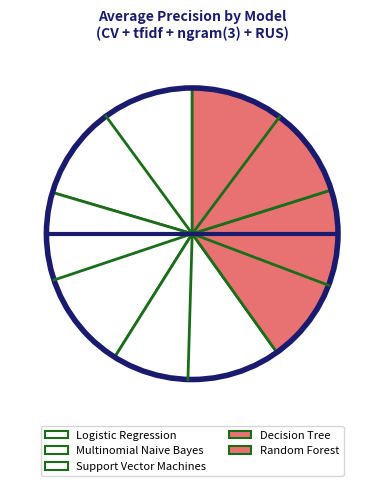

What percentage is the Logistic Regression slice, to the nearest percent?

20%